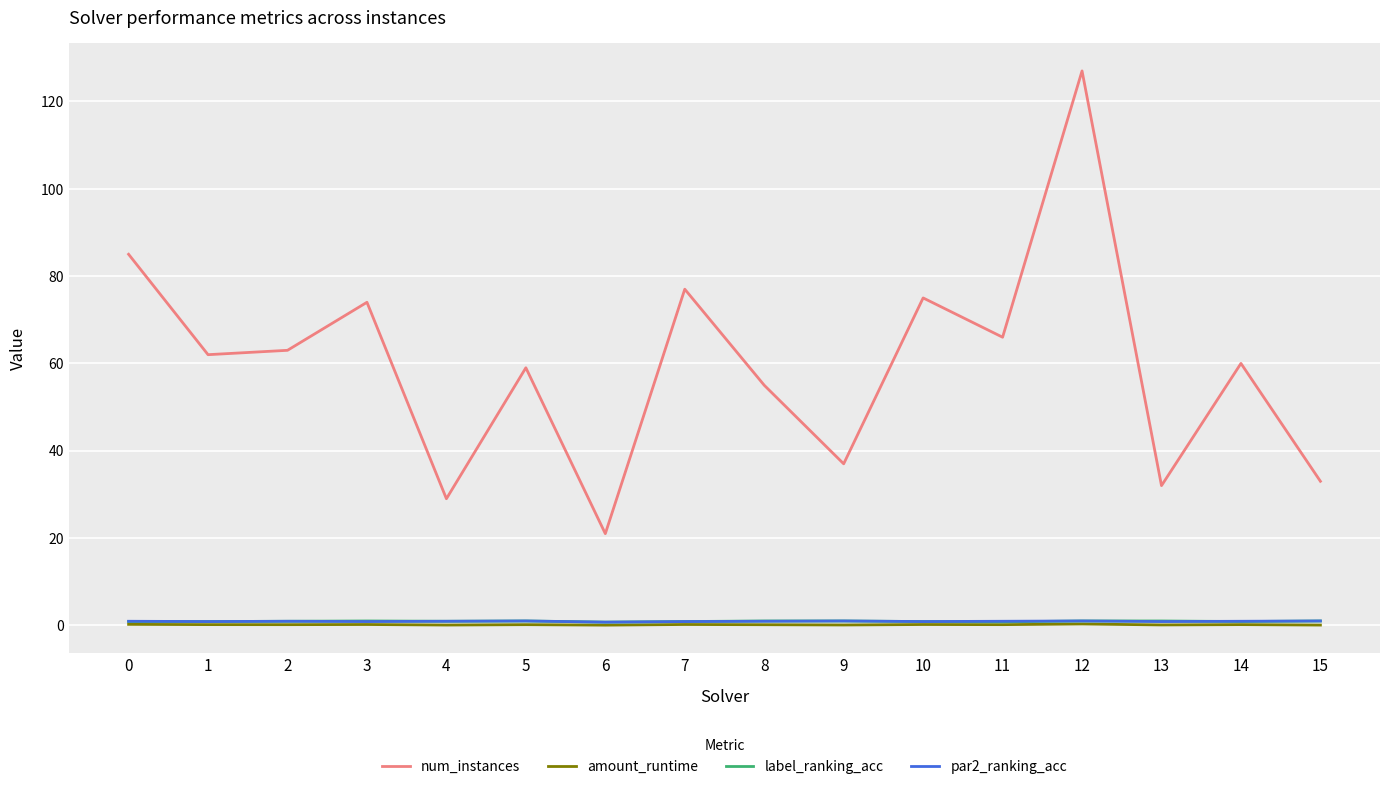

What is the maximum value for label_ranking_acc?

1.0